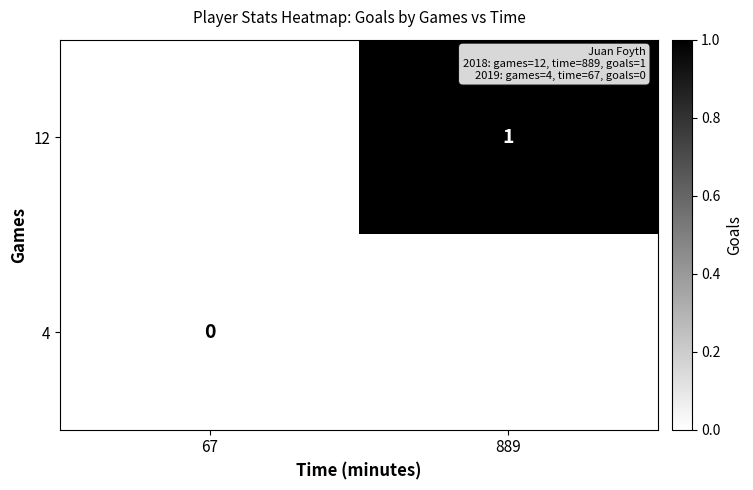

Is the value of 12 at 889 greater than the value of 4 at 67?

Yes